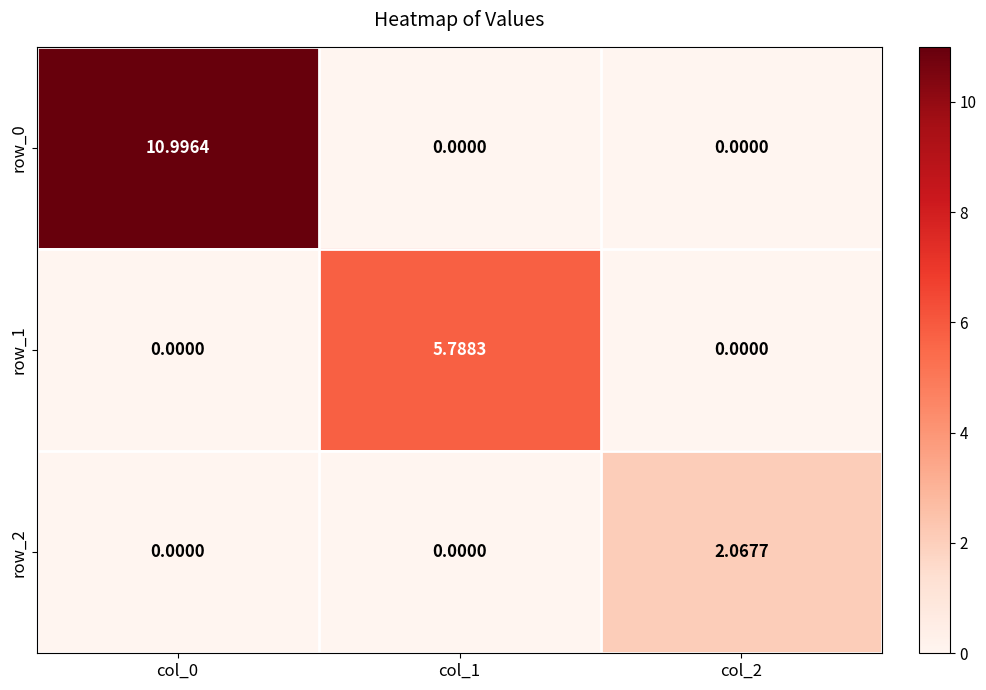

Which series has the largest total across all categories?

row_0